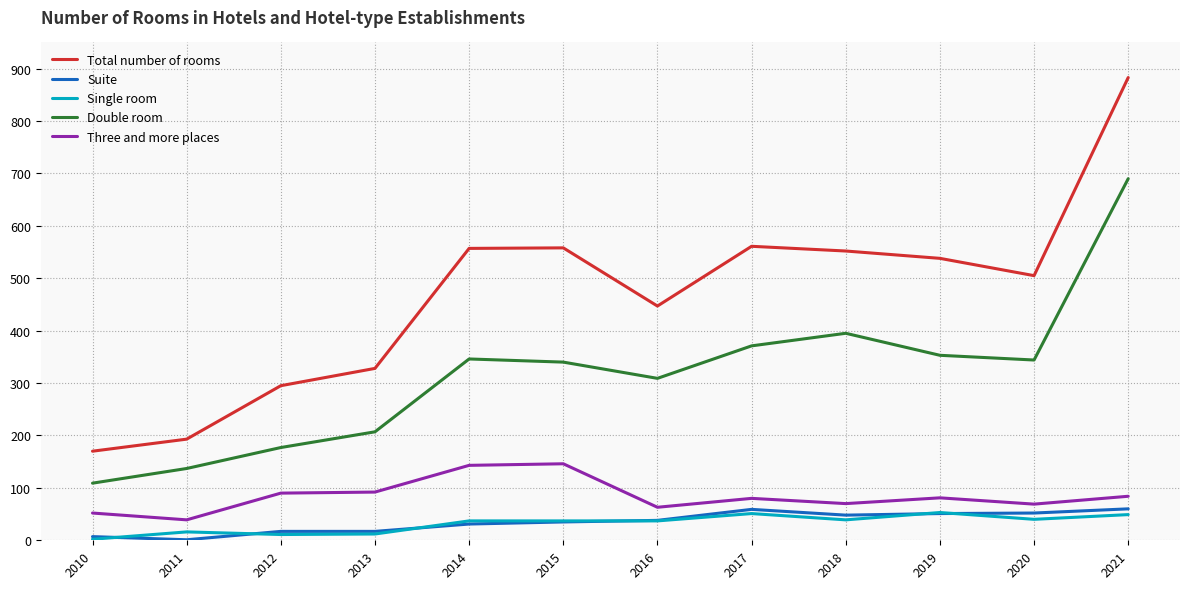

True or false: Total number of rooms and Suite cross at least once.

False